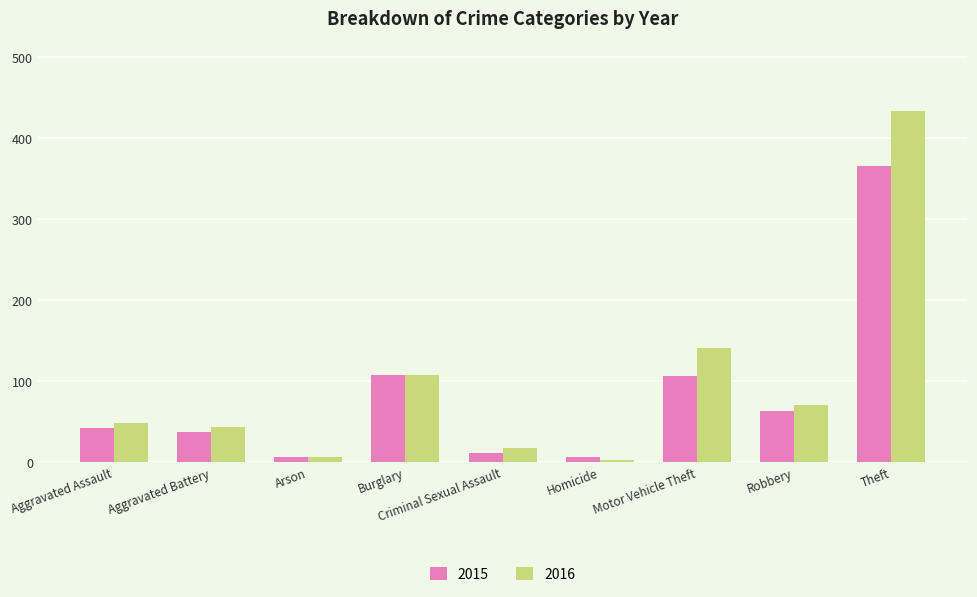

What is the difference between the 2015 values at Criminal Sexual Assault and Robbery?

51